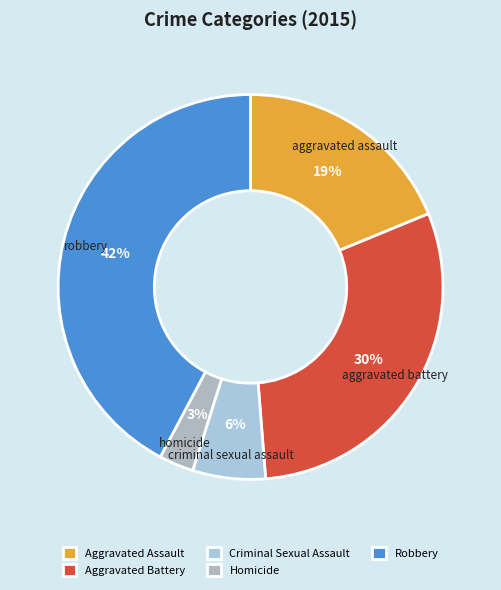

To the nearest percent, what is the average slice percentage?

20%